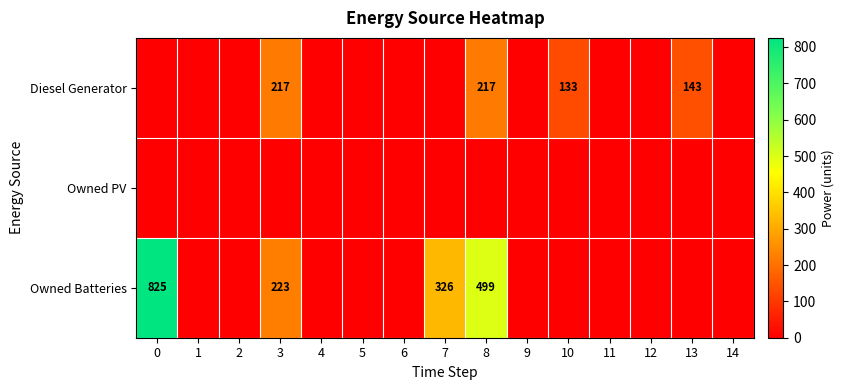

Which series changed the most between 0 and 9?

Owned Batteries